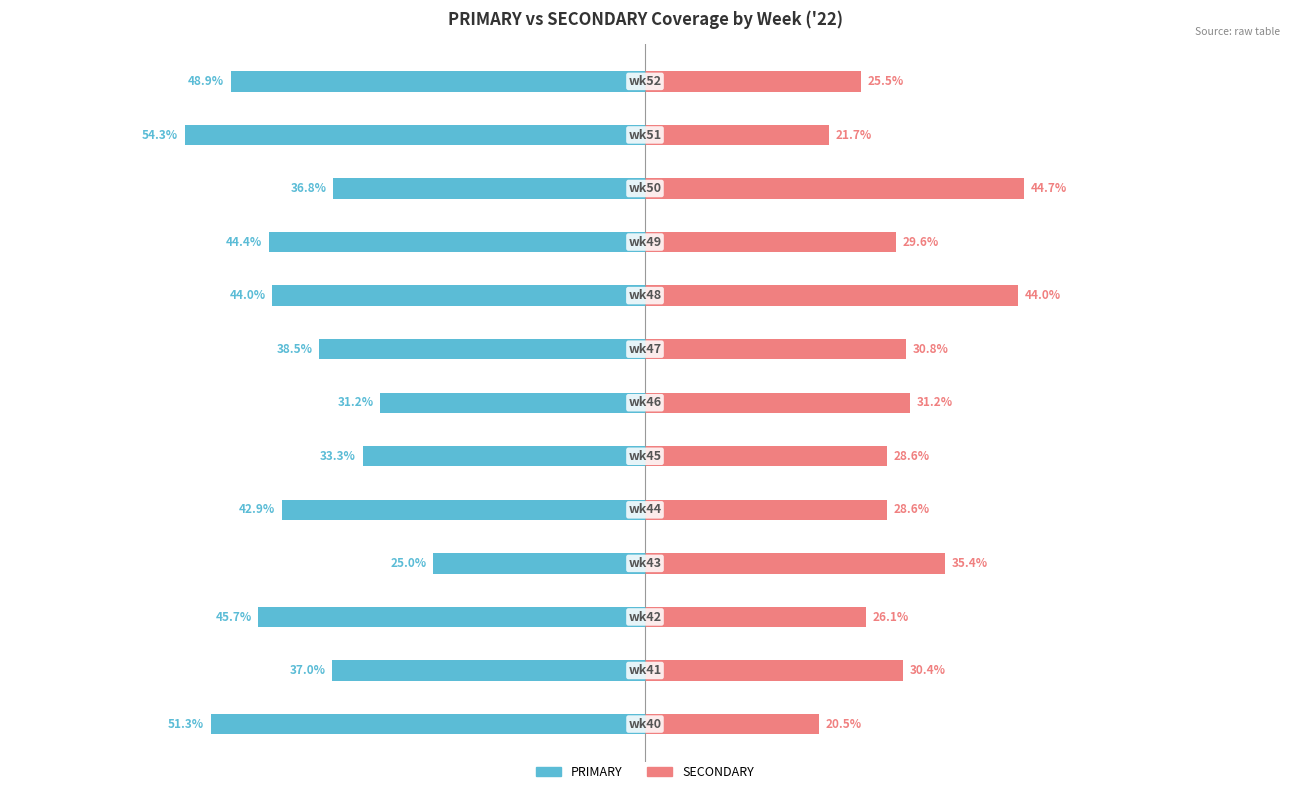

Between 0 and 7, which series saw the biggest shift?

PRIMARY